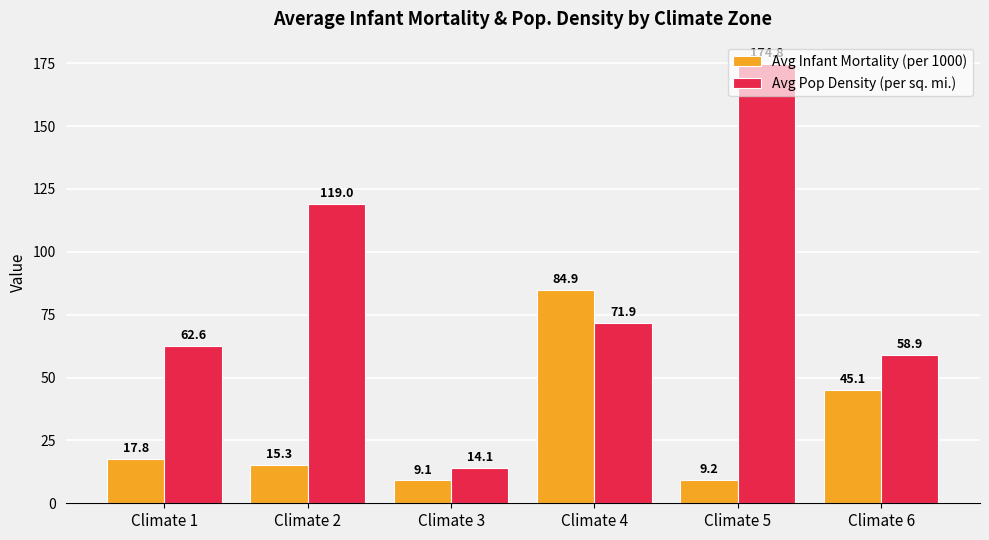

Which series has the widest spread of values?

Avg Pop Density (per sq. mi.)